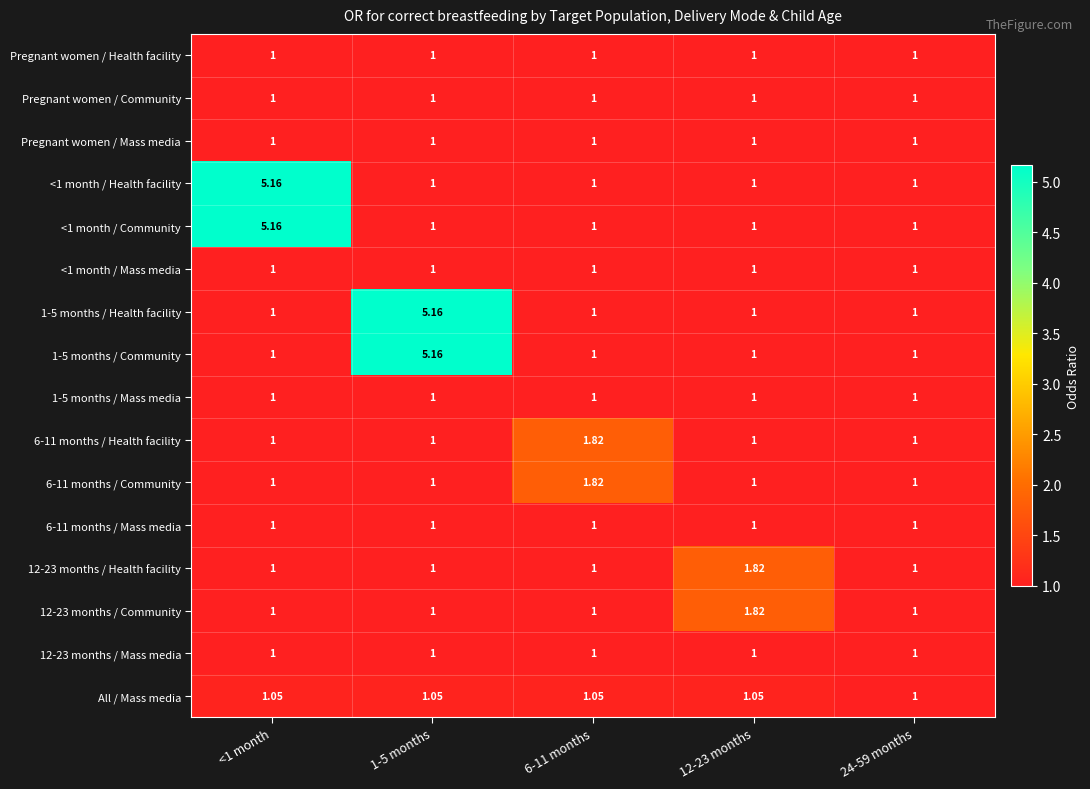

Reading left to right, transcribe all the data shown in this chart.

Pregnant women / Health facility: <1 month=1.0	1-5 months=1.0	6-11 months=1.0	12-23 months=1.0	24-59 months=1.0
Pregnant women / Community: <1 month=1.0	1-5 months=1.0	6-11 months=1.0	12-23 months=1.0	24-59 months=1.0
Pregnant women / Mass media: <1 month=1.0	1-5 months=1.0	6-11 months=1.0	12-23 months=1.0	24-59 months=1.0
<1 month / Health facility: <1 month=5.2	1-5 months=1.0	6-11 months=1.0	12-23 months=1.0	24-59 months=1.0
<1 month / Community: <1 month=5.2	1-5 months=1.0	6-11 months=1.0	12-23 months=1.0	24-59 months=1.0
<1 month / Mass media: <1 month=1.0	1-5 months=1.0	6-11 months=1.0	12-23 months=1.0	24-59 months=1.0
1-5 months / Health facility: <1 month=1.0	1-5 months=5.2	6-11 months=1.0	12-23 months=1.0	24-59 months=1.0
1-5 months / Community: <1 month=1.0	1-5 months=5.2	6-11 months=1.0	12-23 months=1.0	24-59 months=1.0
1-5 months / Mass media: <1 month=1.0	1-5 months=1.0	6-11 months=1.0	12-23 months=1.0	24-59 months=1.0
6-11 months / Health facility: <1 month=1.0	1-5 months=1.0	6-11 months=1.8	12-23 months=1.0	24-59 months=1.0
6-11 months / Community: <1 month=1.0	1-5 months=1.0	6-11 months=1.8	12-23 months=1.0	24-59 months=1.0
6-11 months / Mass media: <1 month=1.0	1-5 months=1.0	6-11 months=1.0	12-23 months=1.0	24-59 months=1.0
12-23 months / Health facility: <1 month=1.0	1-5 months=1.0	6-11 months=1.0	12-23 months=1.8	24-59 months=1.0
12-23 months / Community: <1 month=1.0	1-5 months=1.0	6-11 months=1.0	12-23 months=1.8	24-59 months=1.0
12-23 months / Mass media: <1 month=1.0	1-5 months=1.0	6-11 months=1.0	12-23 months=1.0	24-59 months=1.0
All / Mass media: <1 month=1.1	1-5 months=1.1	6-11 months=1.1	12-23 months=1.1	24-59 months=1.0